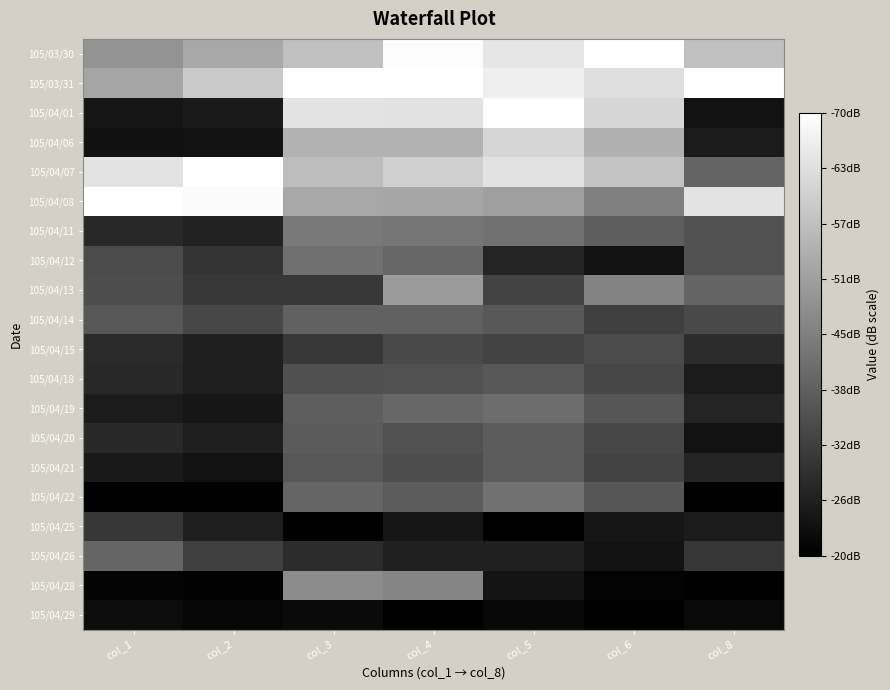

What is the total value across all series at col_8?

5.5